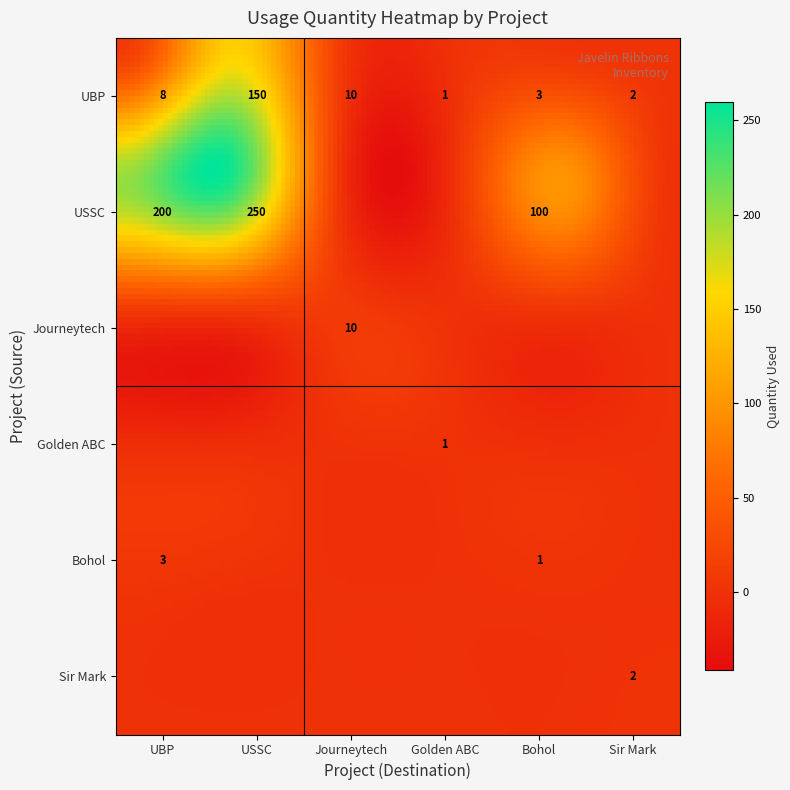

How many USSC values are between 0 and 200?

5